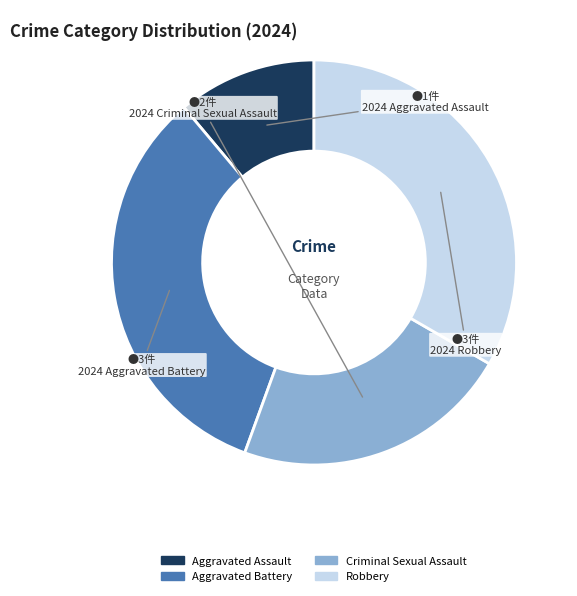

Which has a higher value, Robbery or Aggravated Assault?

Robbery